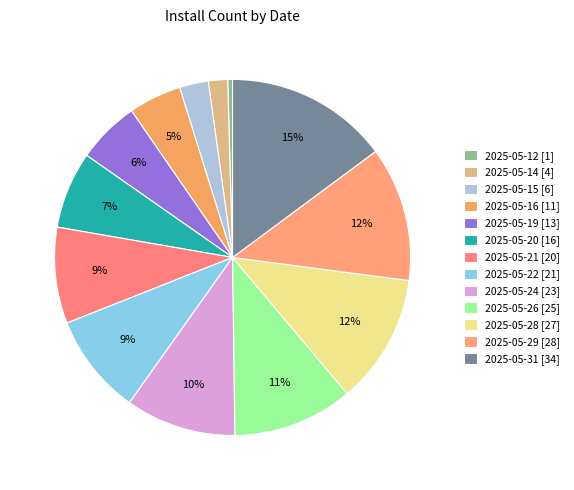

Which category has the biggest portion of the pie?

2025-05-31